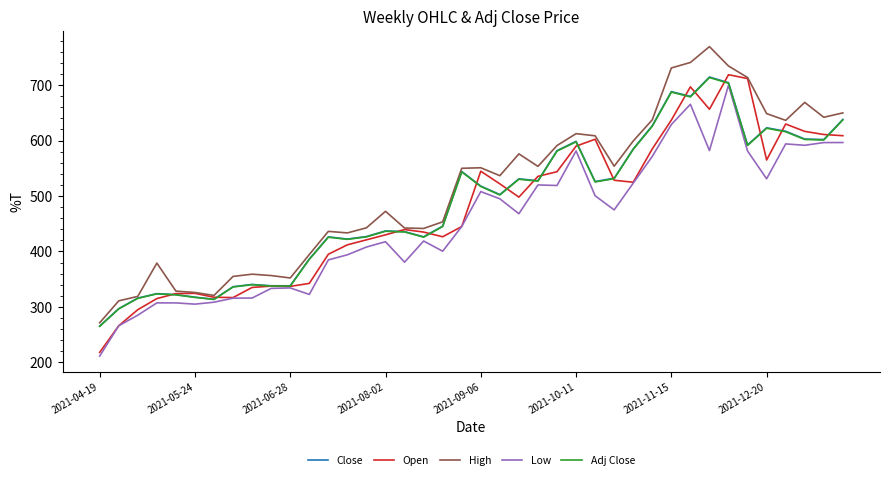

What is the difference between the maximum and minimum values in the Adj Close series?

448.7